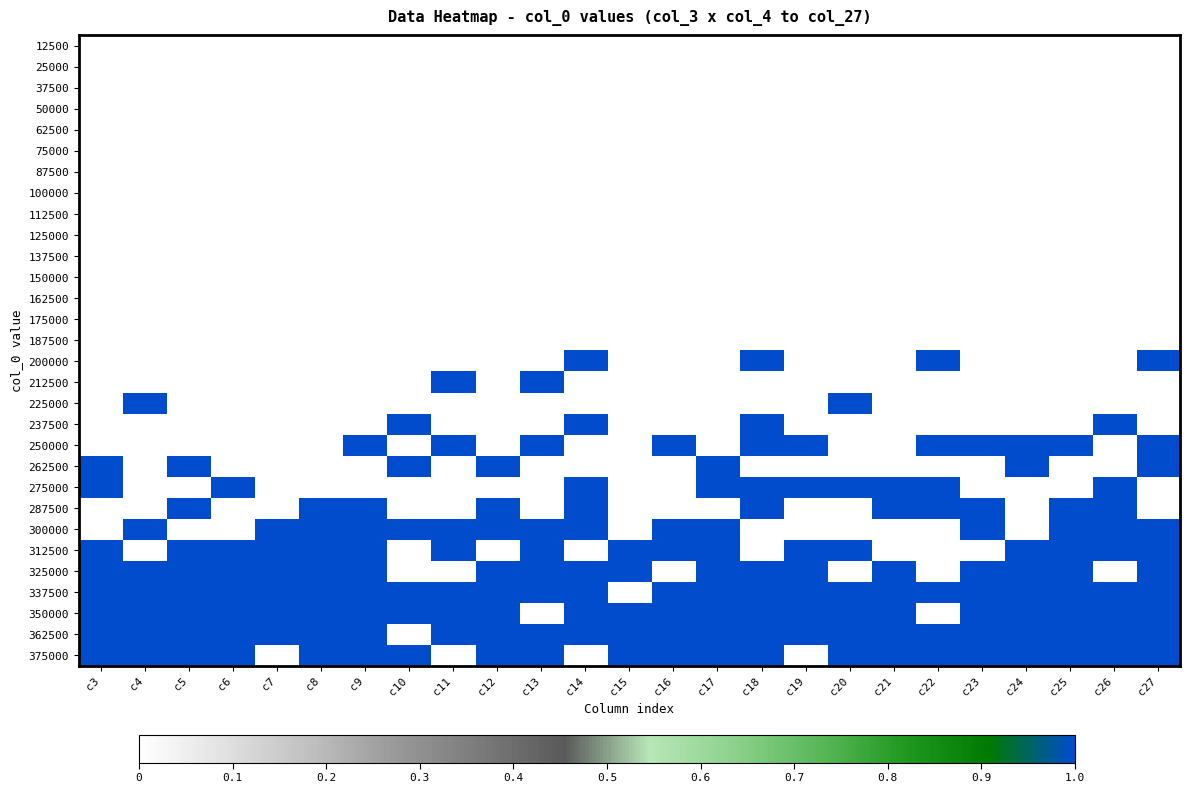

What is the spread (max minus min) of values at c7?

1